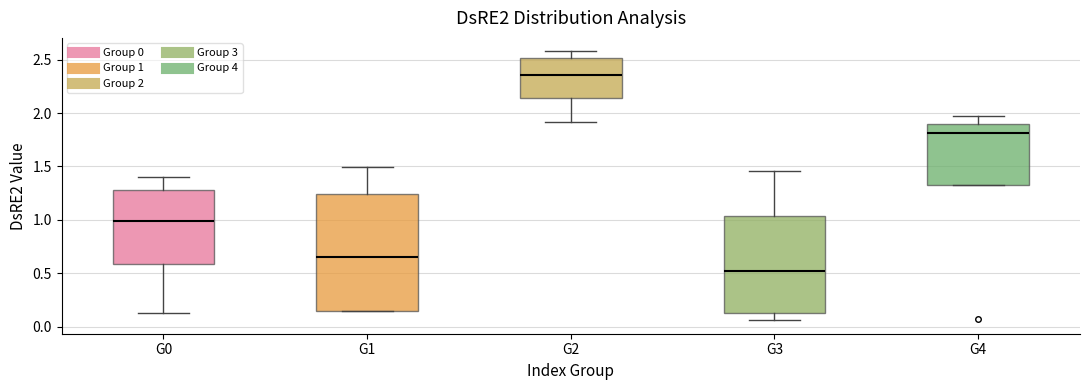

Reading left to right, transcribe this box plot: for each box, give where its median line is, the range the box spans, and where its two whiskers end, as read against the y-axis. The values are not printed on the chart, so give them approximately, as read against the axis.

G0: median 1.00, box 0.60 to 1.30, whiskers 0.15 to 1.40
G1: median 0.65, box 0.15 to 1.25, whiskers 0.15 to 1.50
G2: median 2.35, box 2.15 to 2.50, whiskers 1.90 to 2.60
G3: median 0.55, box 0.15 to 1.05, whiskers 0.05 to 1.45
G4: median 1.80, box 1.35 to 1.90, whiskers 1.35 to 1.95